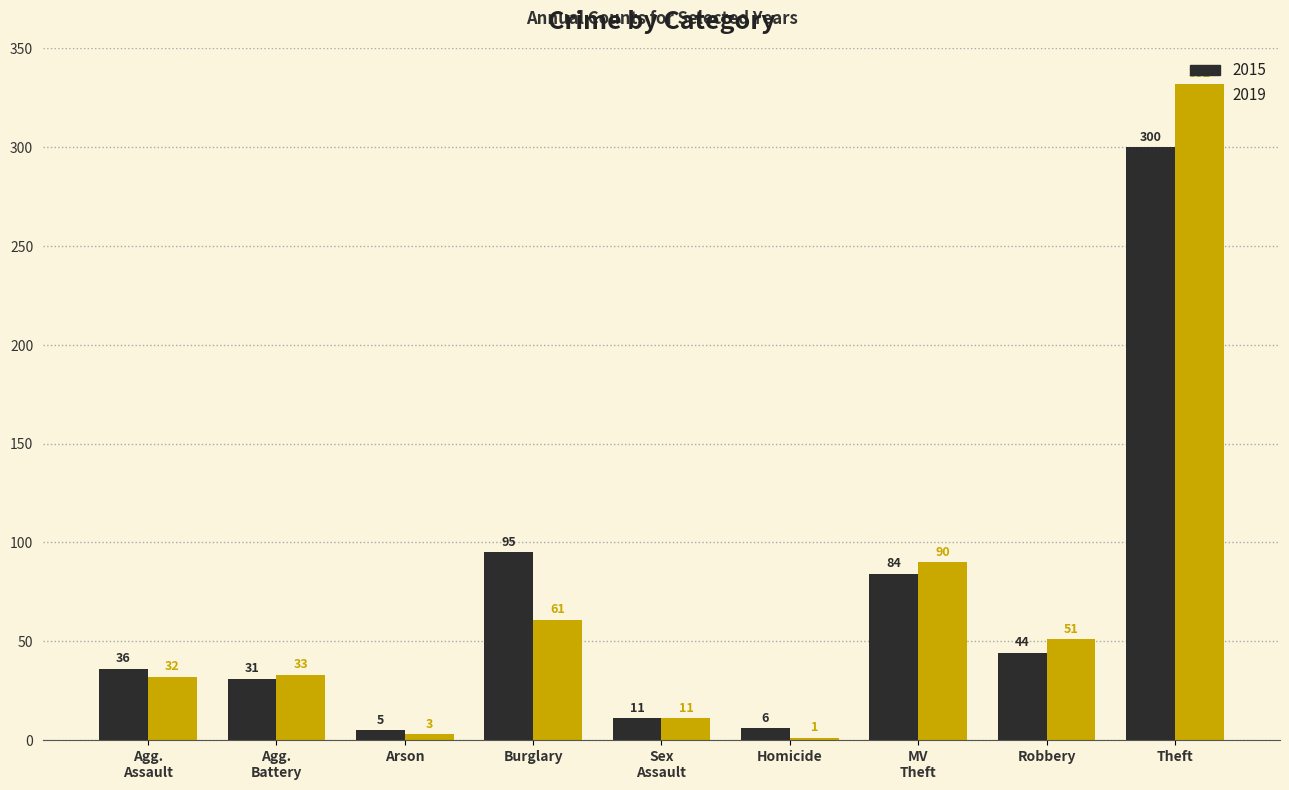

What is the spread (max minus min) of values at Robbery?

7